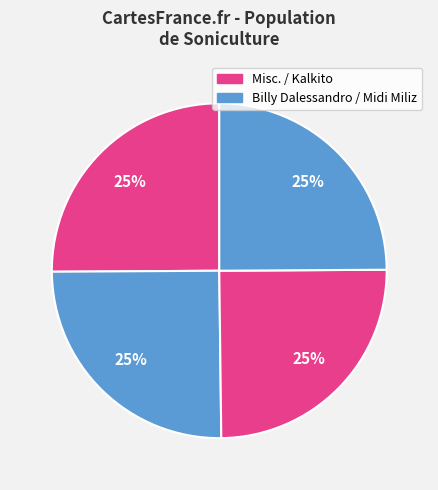

Is there a majority slice in this chart?

No